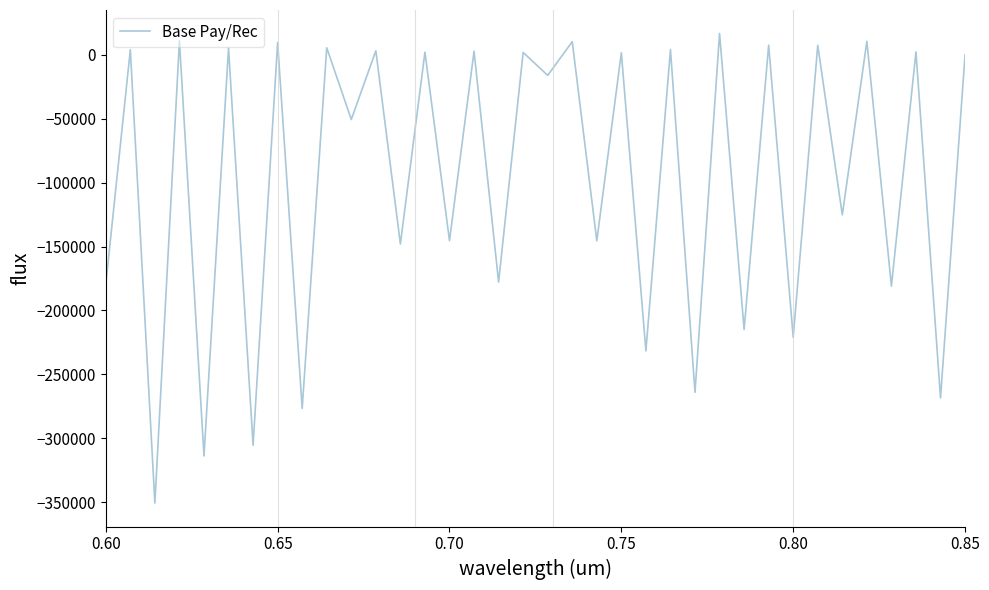

What is the minimum value shown in the chart?

-350609.1